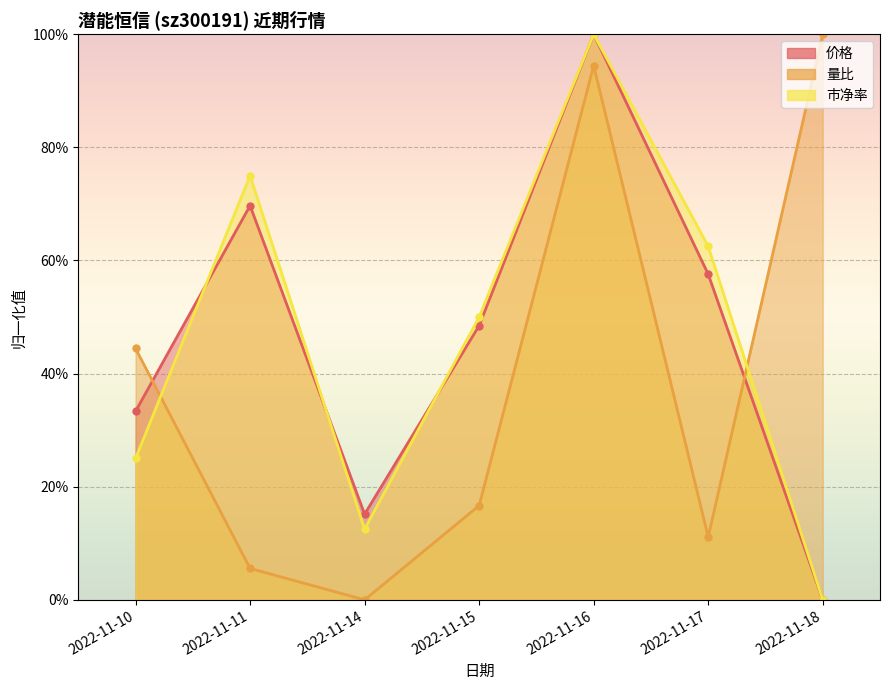

What is the difference between the highest and lowest values at 2022-11-10?

0.2